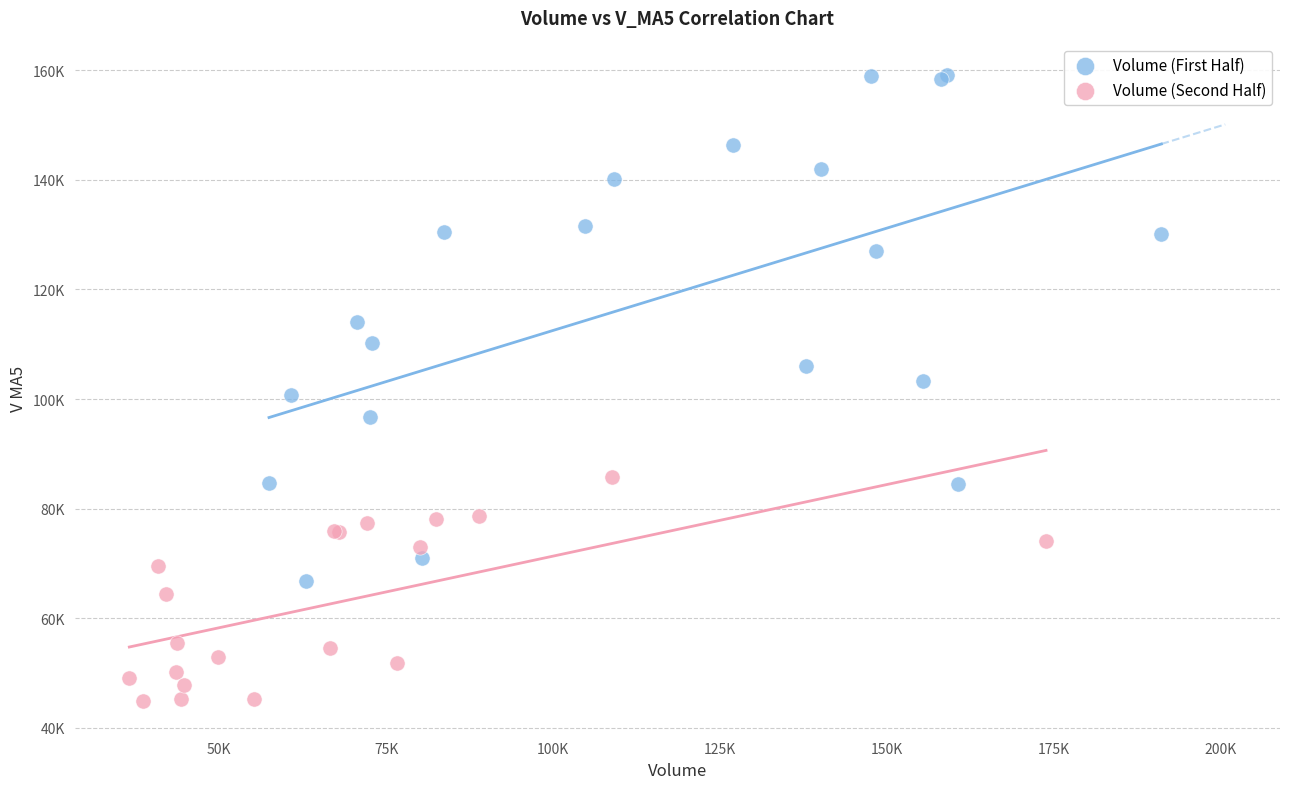

What are all the series names shown in the legend?

Volume (First Half), Volume (Second Half)